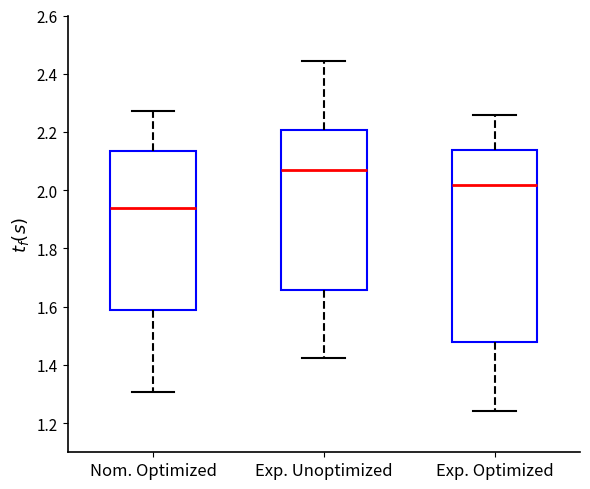

Which box's median line is the lowest?

Nom. Optimized